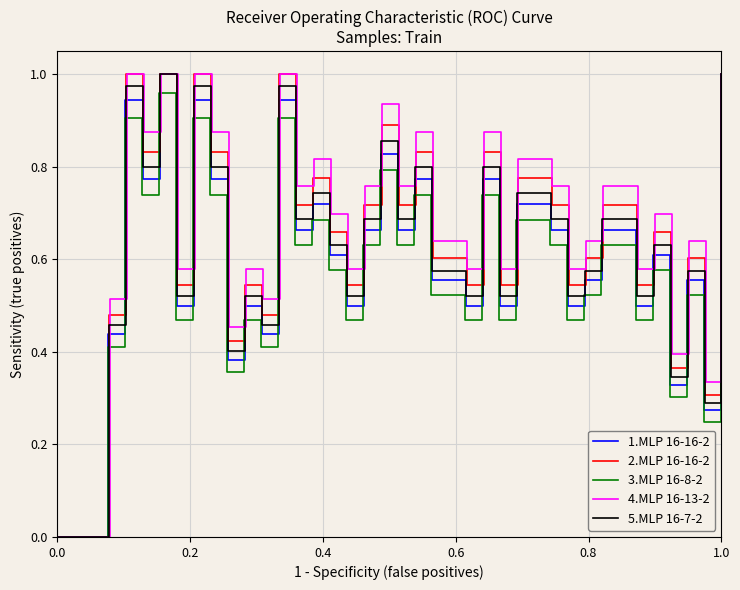

The 3.MLP 16-8-2 series shows 0.4 at 1.0. True or false?

False